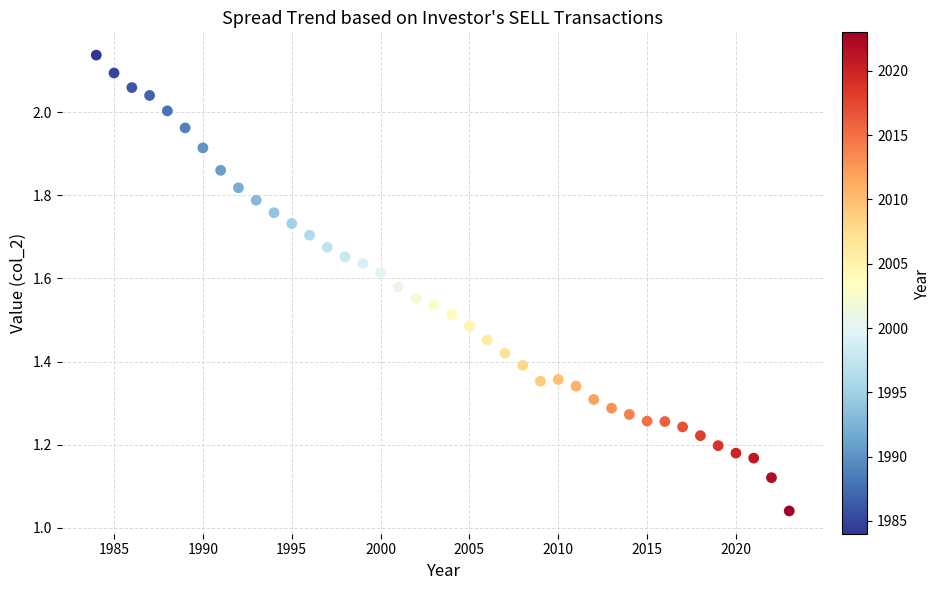

What is the range of X values (max minus min)?

39.0